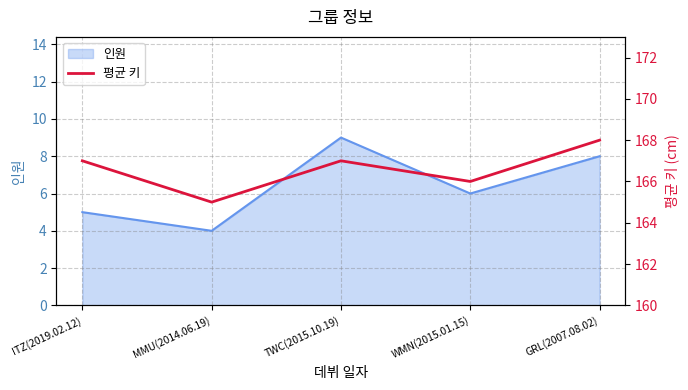

True or false: there are more than 1 points higher than both neighbors.

False